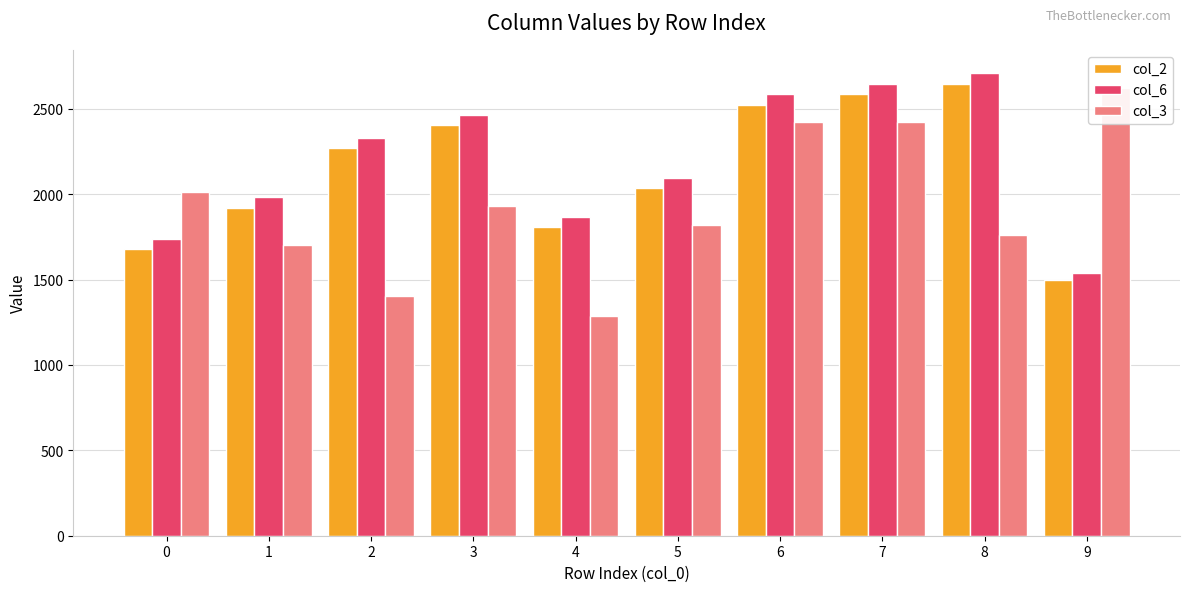

What is the difference between the maximum and minimum values in the col_3 series?

1339